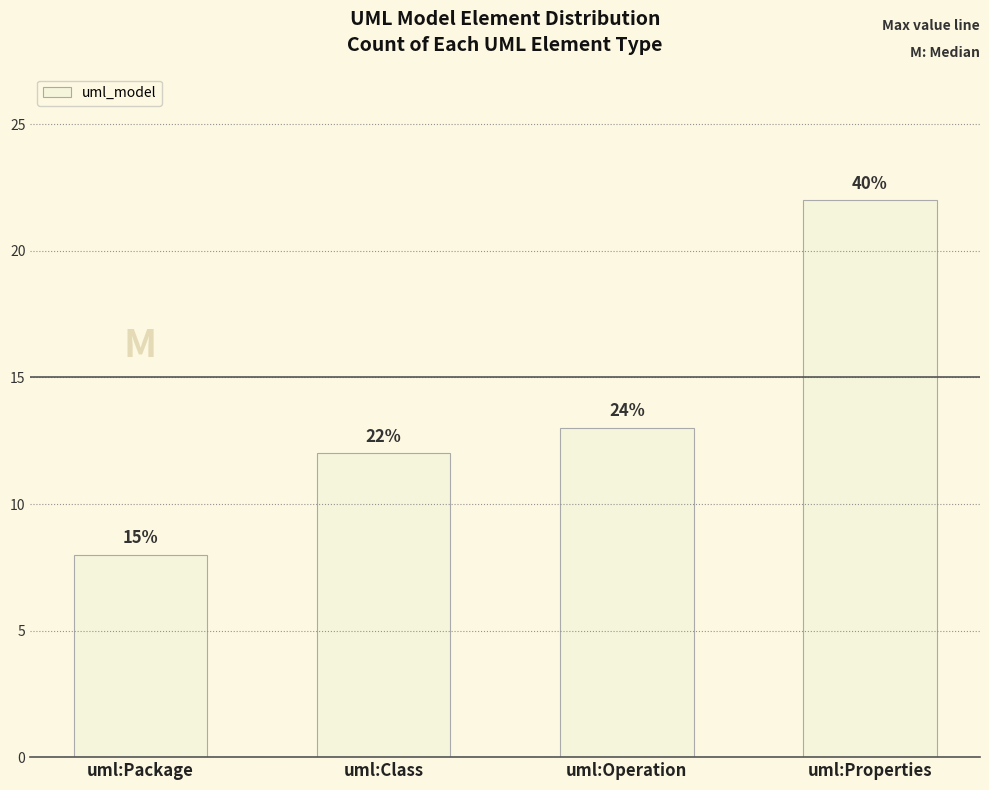

The value at uml:Class is 12. True or false?

True